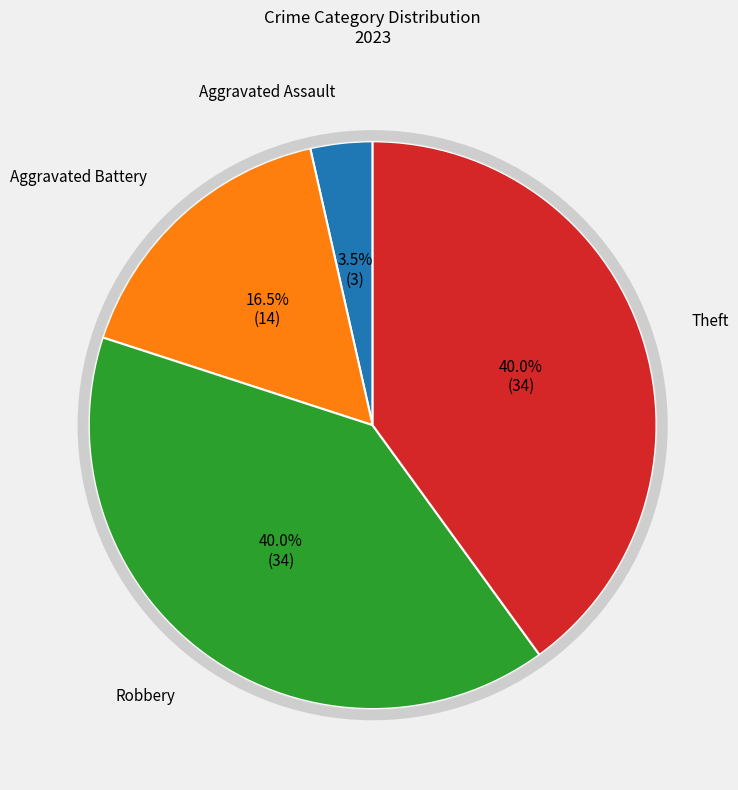

How many segments does this pie chart have?

4